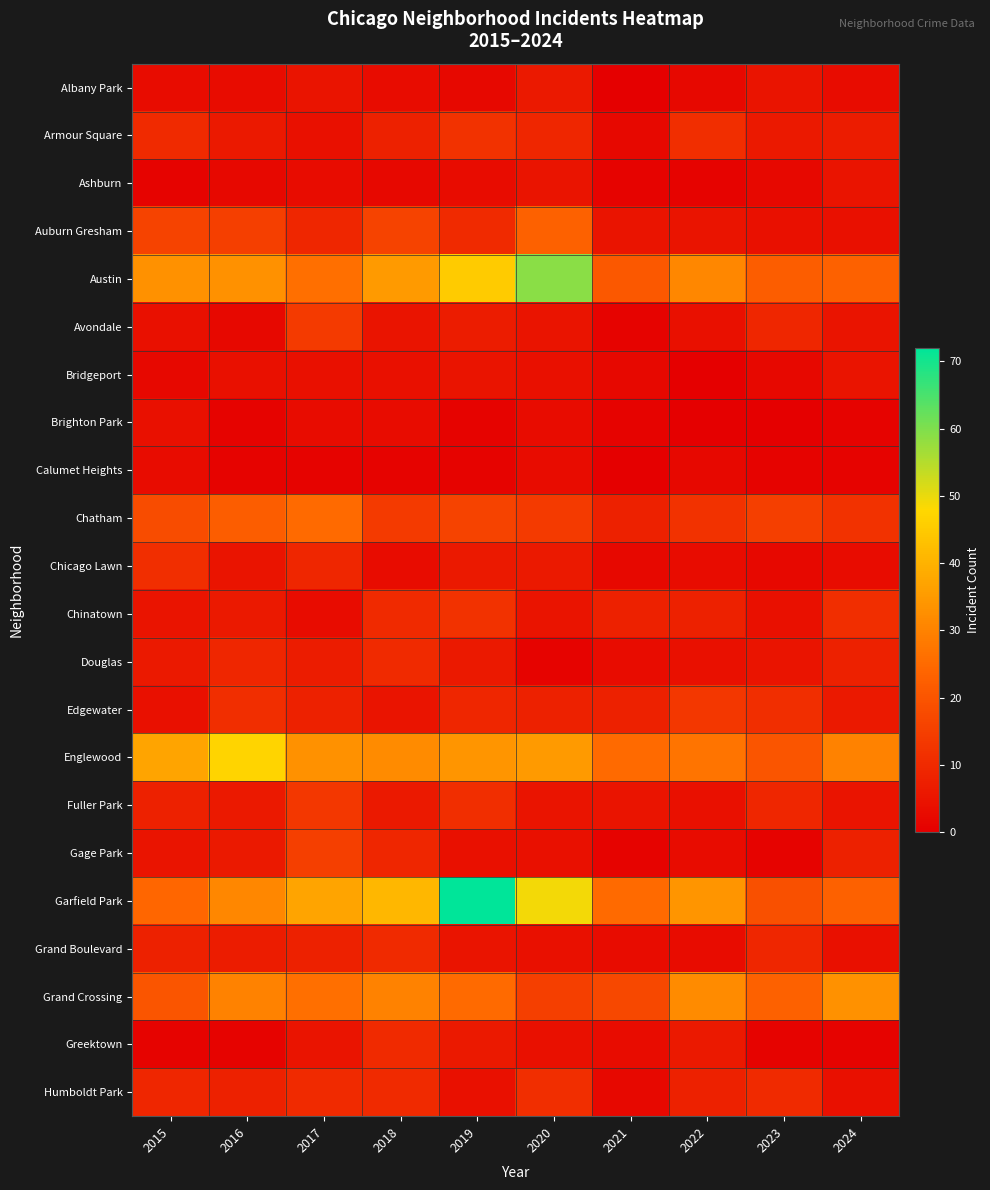

At how many categories does at least one series exceed 16?

10